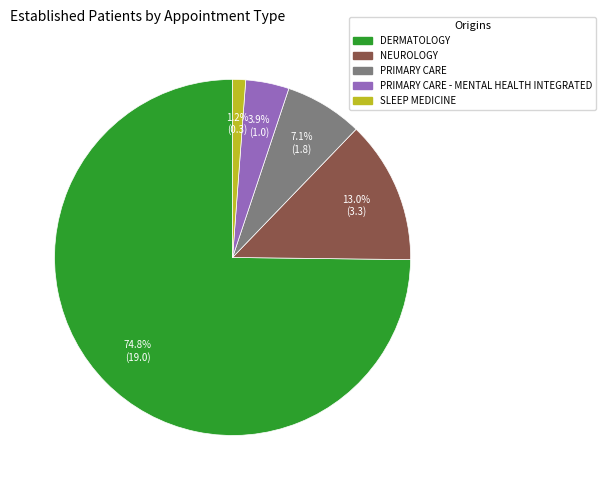

Does any single category account for the majority?

Yes